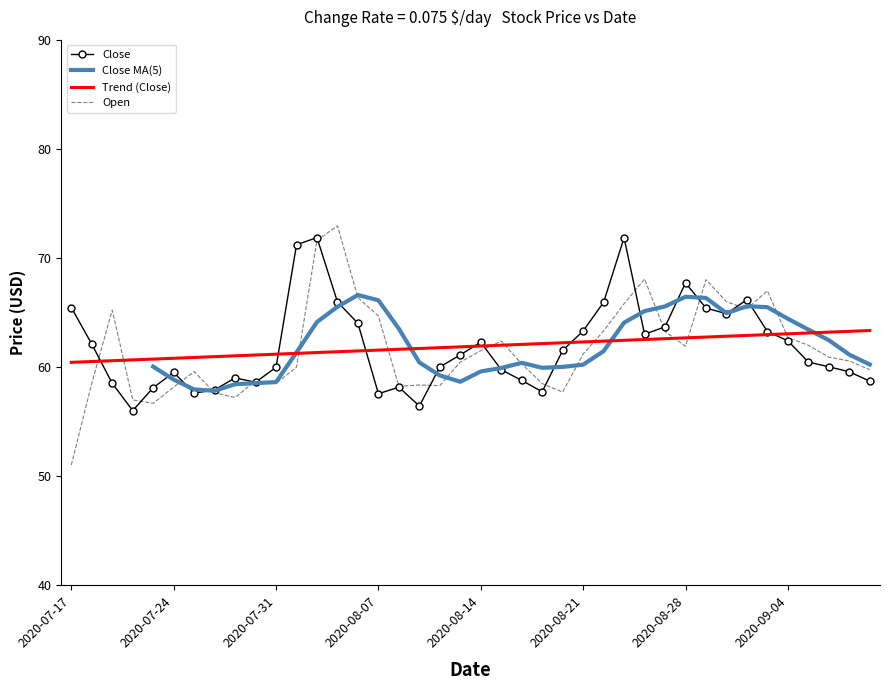

Which series changed the most between 27 and 36?

Close